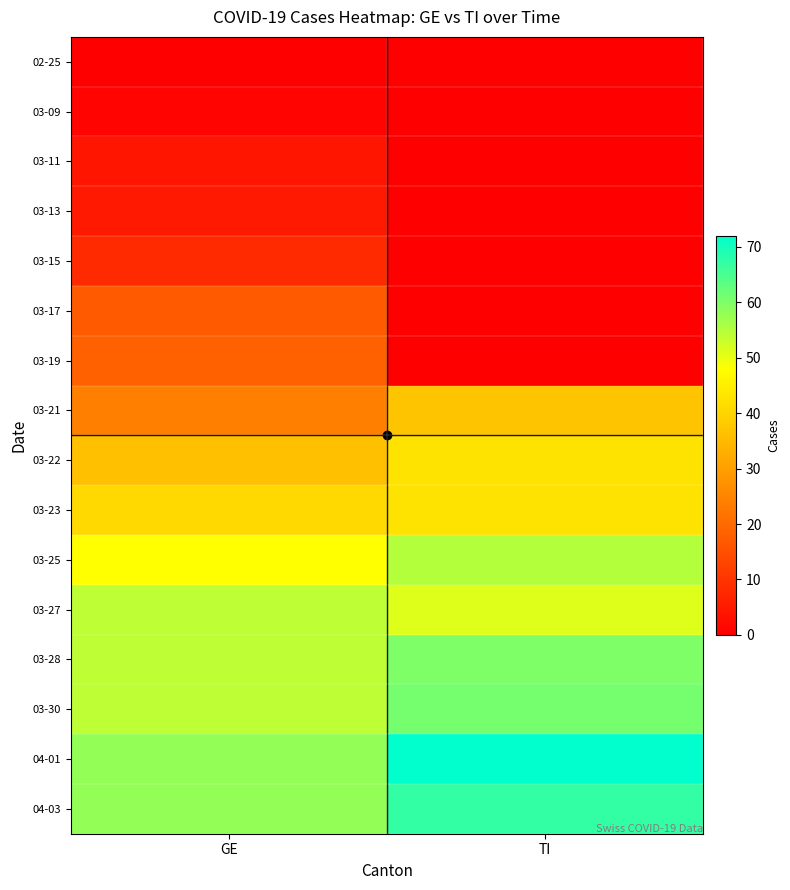

Reading left to right, transcribe all the data shown in this chart.

02-25: GE=0	TI=0
03-09: GE=1	TI=0
03-11: GE=4	TI=0
03-13: GE=5	TI=0
03-15: GE=8	TI=0
03-17: GE=17	TI=0
03-19: GE=18	TI=0
03-21: GE=24	TI=37
03-22: GE=36	TI=43
03-23: GE=41	TI=43
03-25: GE=48	TI=55
03-27: GE=54	TI=51
03-28: GE=54	TI=60
03-30: GE=54	TI=61
04-01: GE=58	TI=72
04-03: GE=58	TI=67